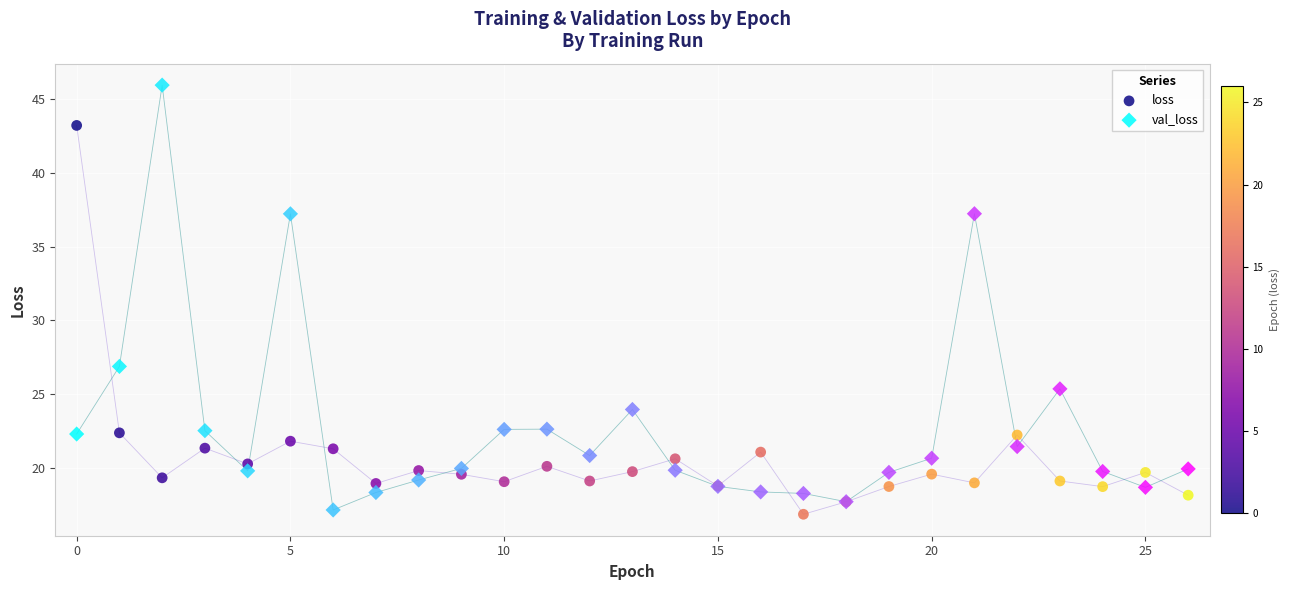

Which series has the largest Y range (max minus min)?

val_loss